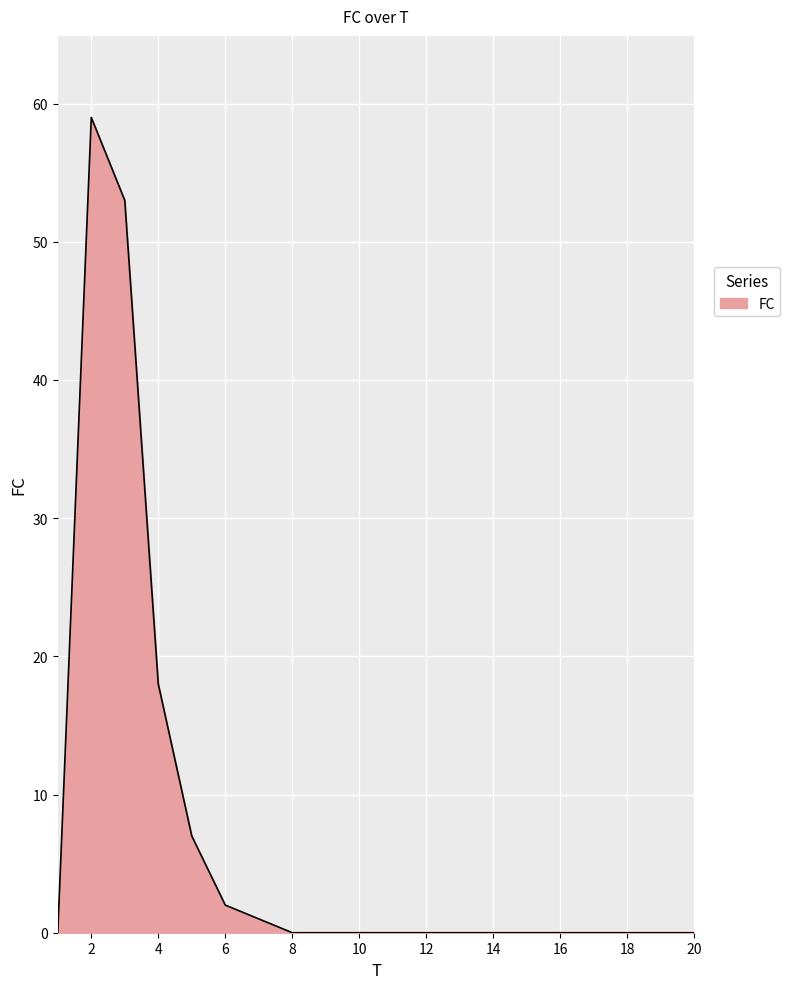

What is the sum of all values?

140